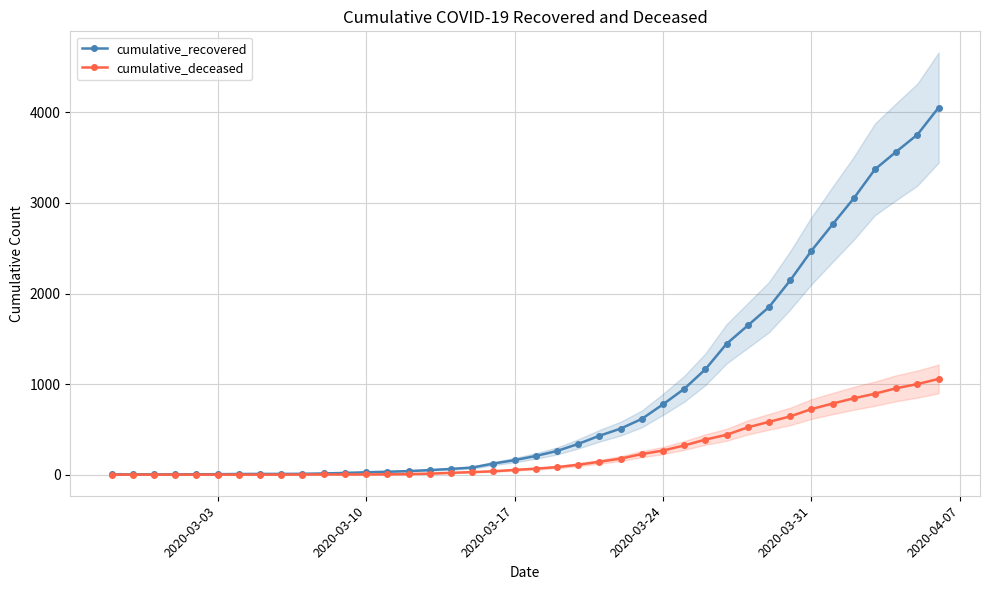

The value of cumulative_deceased at 2020-03-03 is 641. True or false?

False